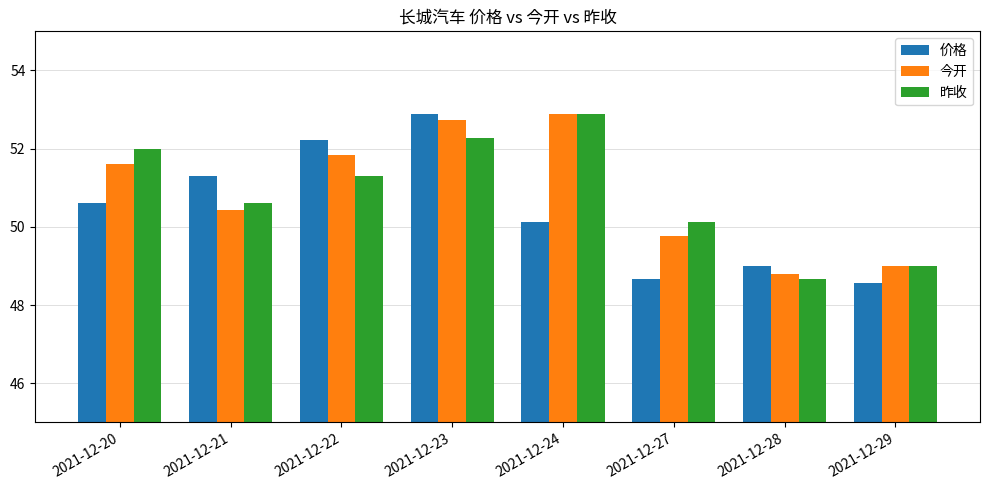

Where is 价格 nearest to the value 50?

2021-12-24